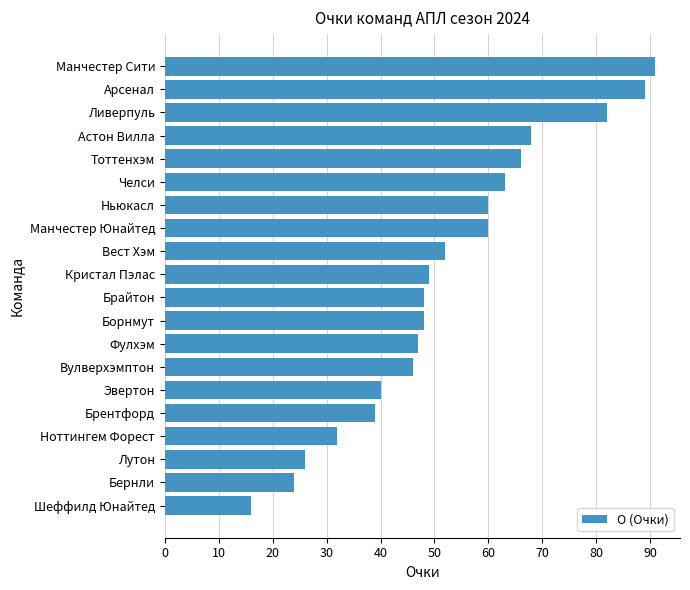

How many bars are there in total?

20